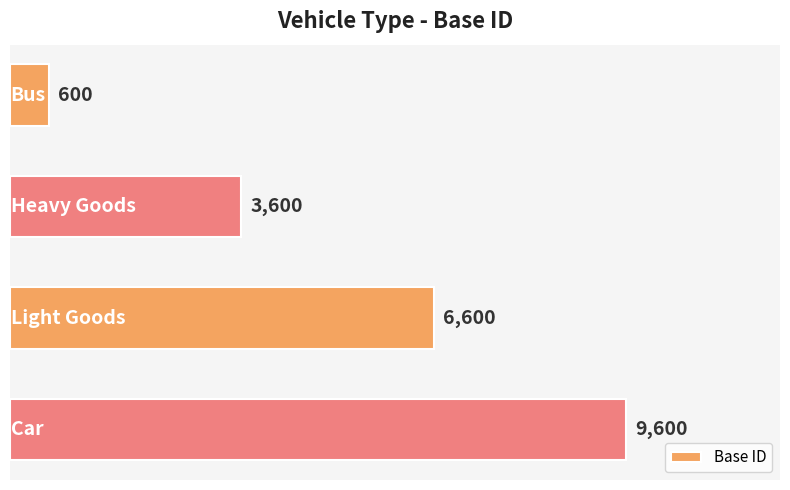

Are the bars horizontal?

Yes